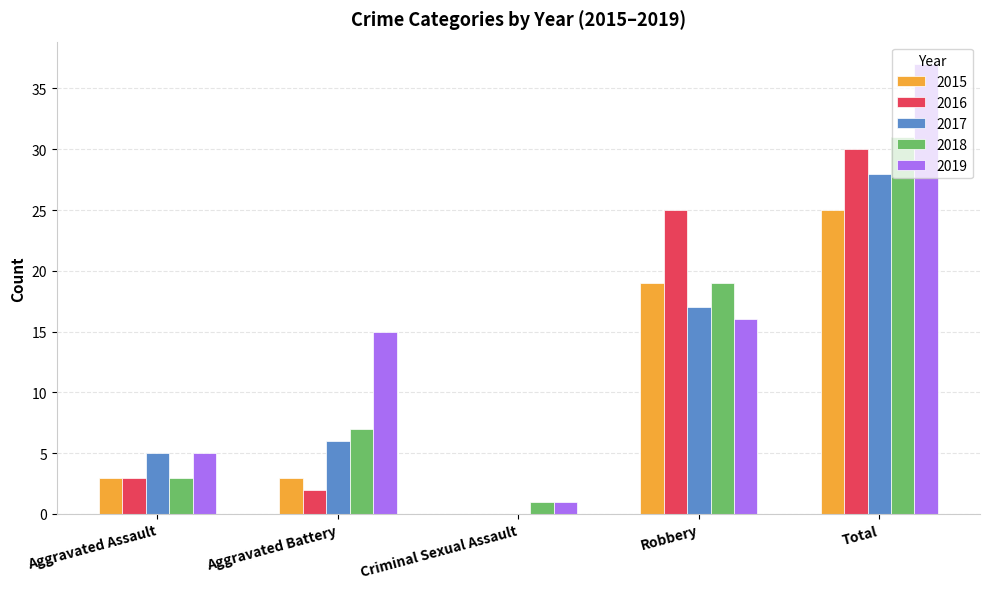

What is the total value across all series at Total?

151